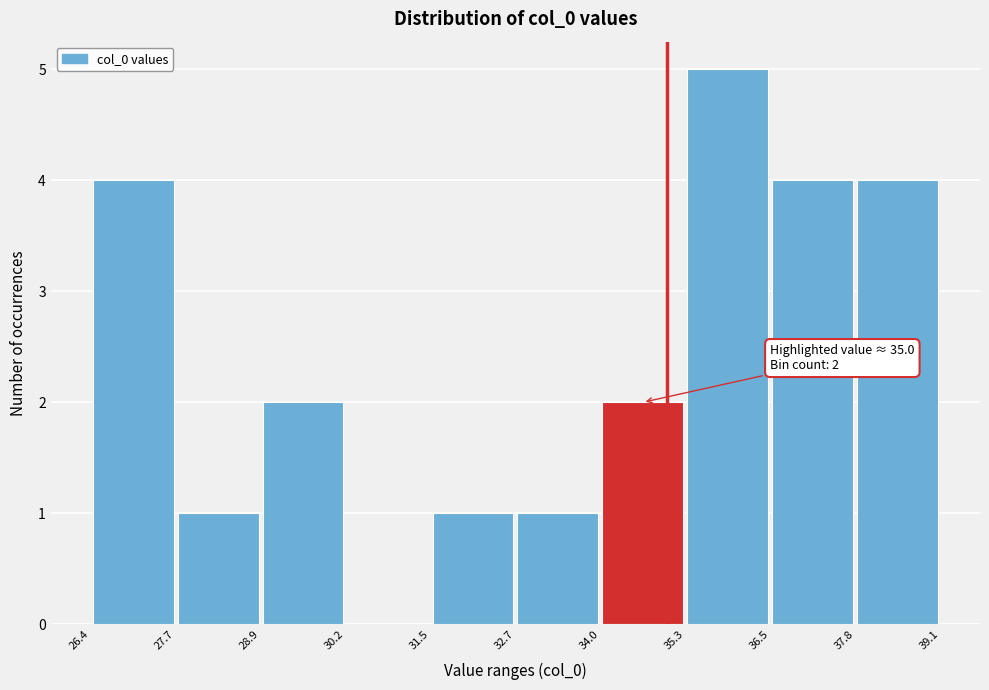

Which range on the x-axis has the tallest bar?

35.3 to 36.5